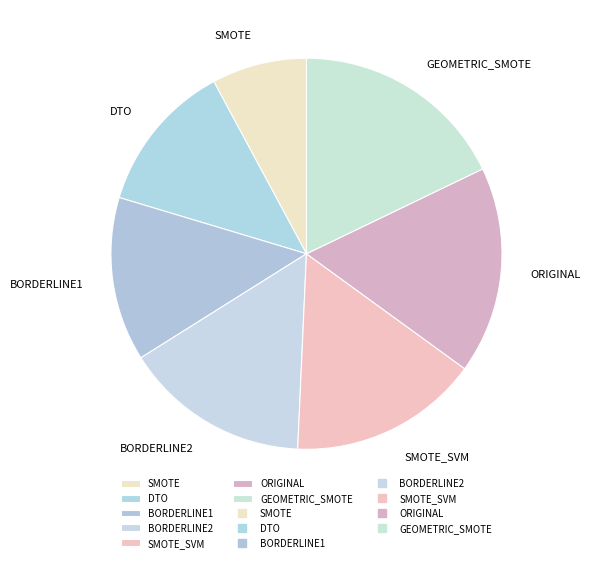

The GEOMETRIC_SMOTE slice represents 5% of the pie. True or false?

False